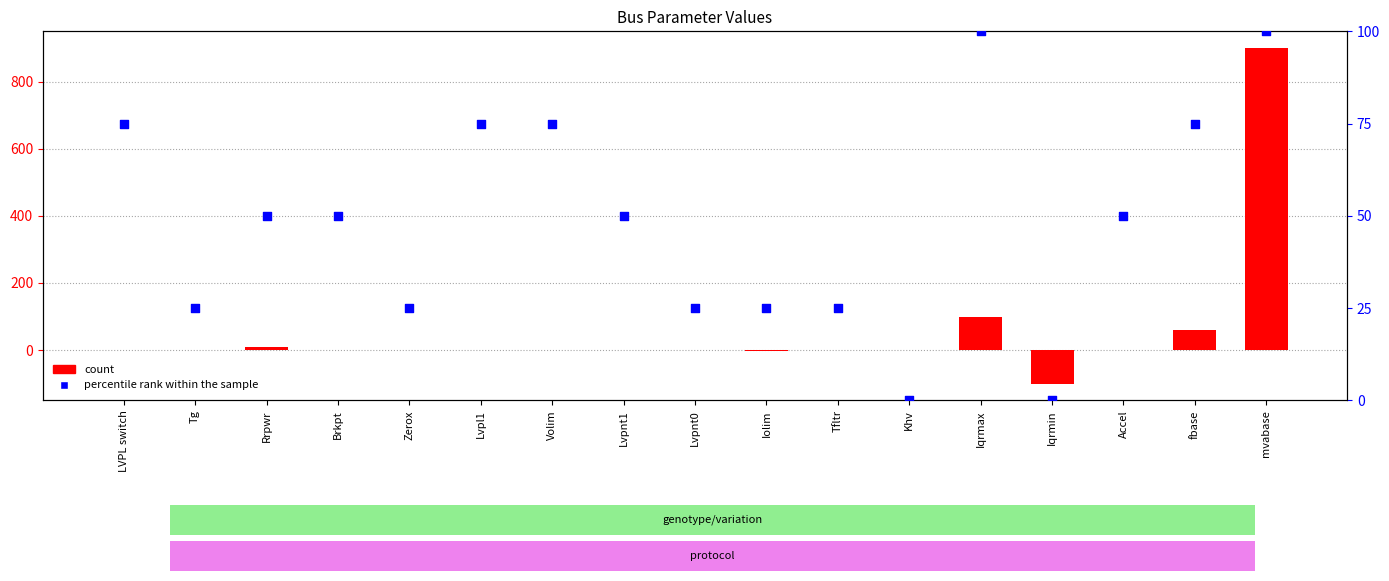

Which series has the widest spread of Y values?

count